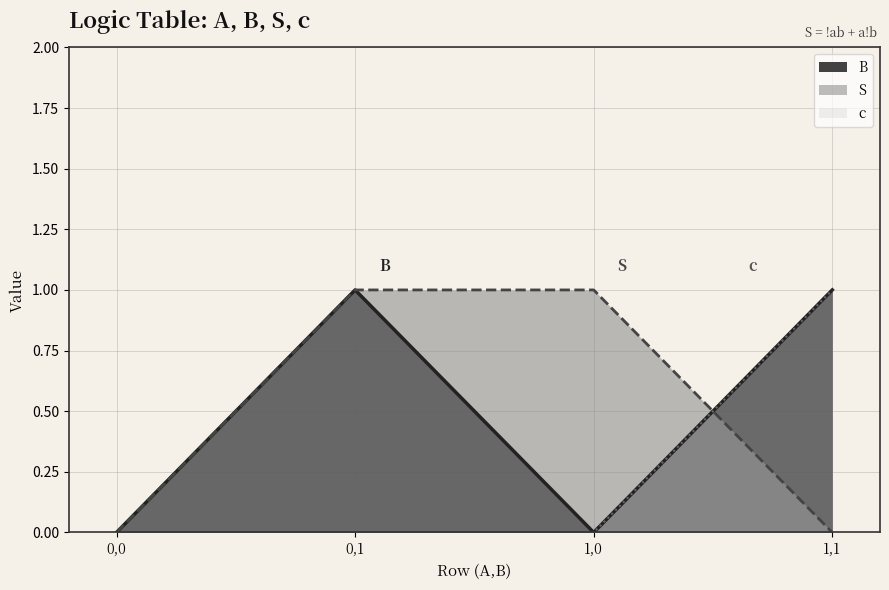

What is the value of the B point at the 2nd from the left?

1